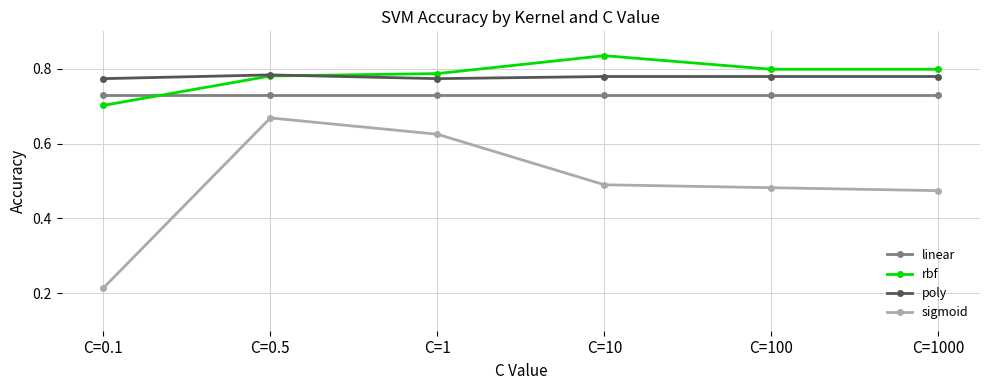

How many lines are shown in the chart?

4